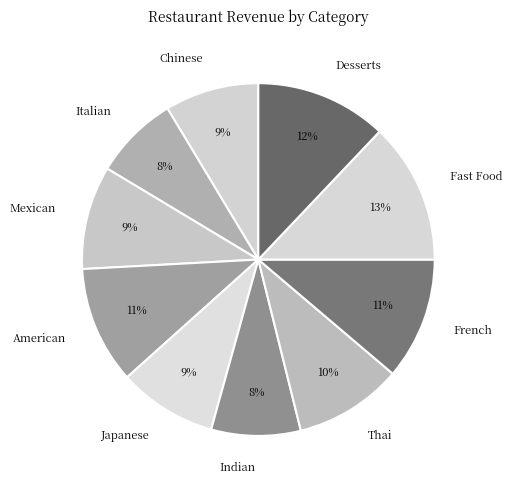

What percentage is the Mexican slice, to the nearest percent?

9%